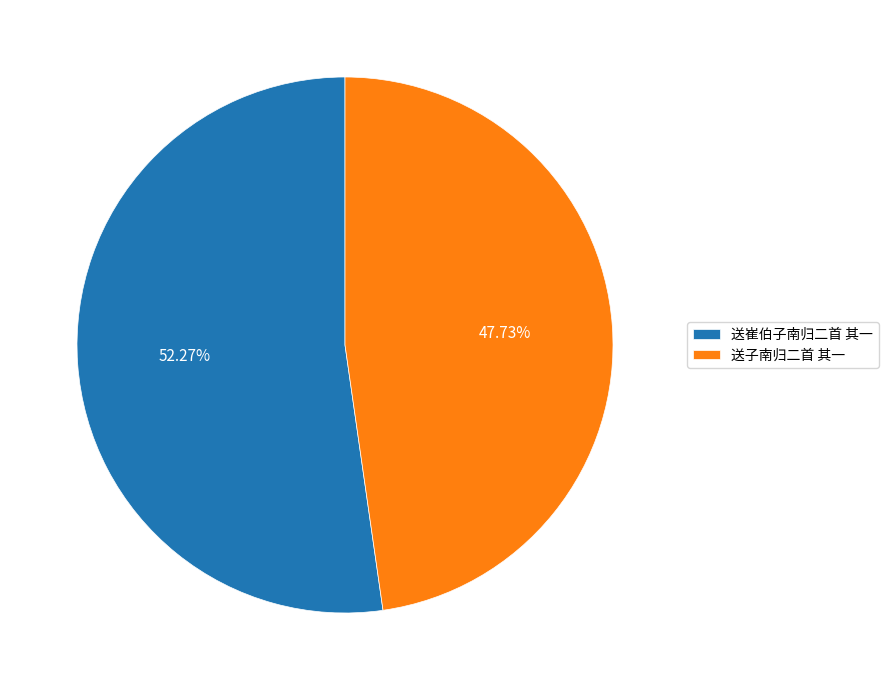

Count the number of slices in the pie.

2